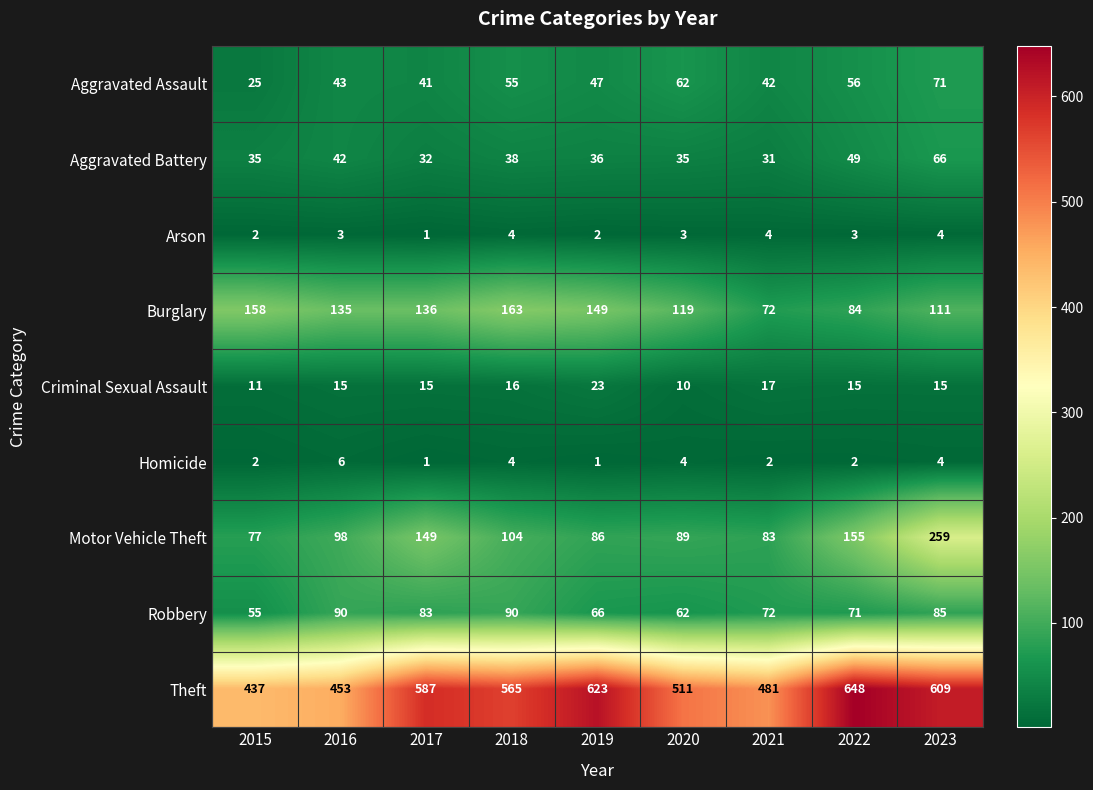

True or false: Criminal Sexual Assault has a value of 15 at 2016.

True